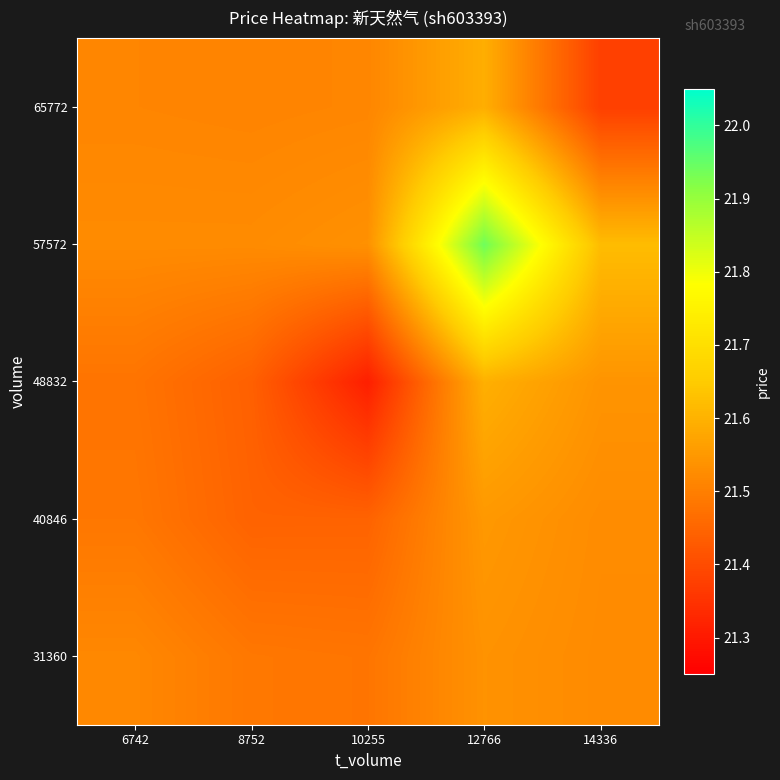

Reading right to left, list all the values displayed in this chart.

31360: 14336=21.5	12766=21.5	10255=21.5	8752=21.5	6742=21.5
40846: 14336=21.5	12766=21.5	10255=21.4	8752=21.4	6742=21.5
48832: 14336=21.5	12766=21.6	10255=21.3	8752=21.4	6742=21.5
57572: 14336=21.6	12766=21.9	10255=21.5	8752=21.5	6742=21.5
65772: 14336=21.4	12766=21.6	10255=21.5	8752=21.5	6742=21.5